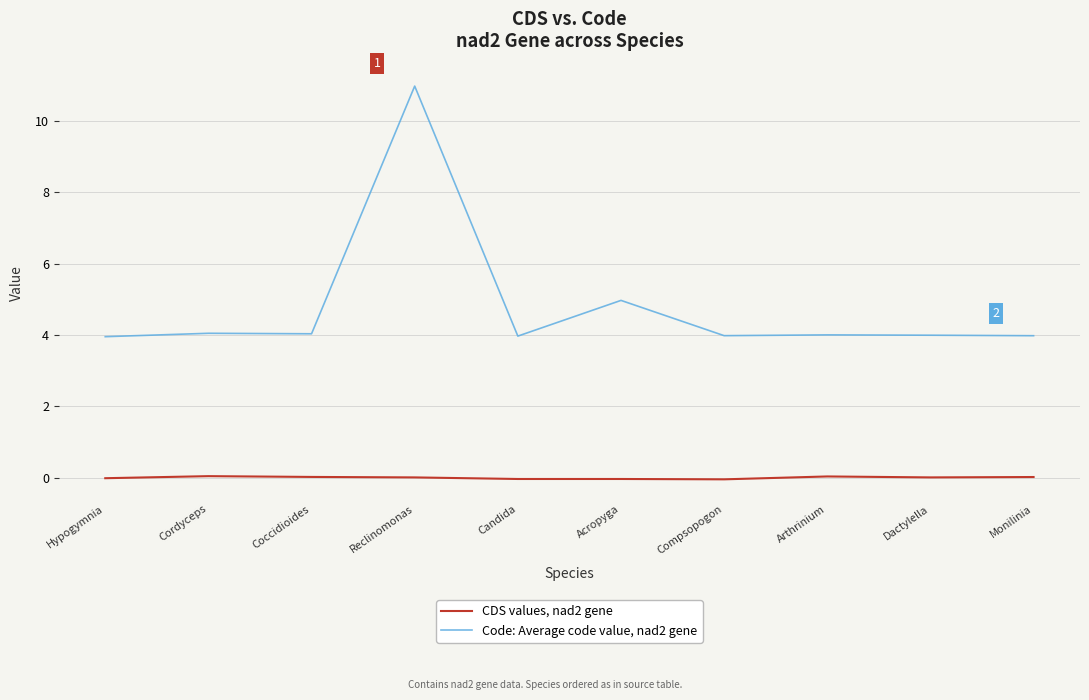

True or false: Code: Average code value, nad2 gene and CDS values, nad2 gene intersect in this chart.

False